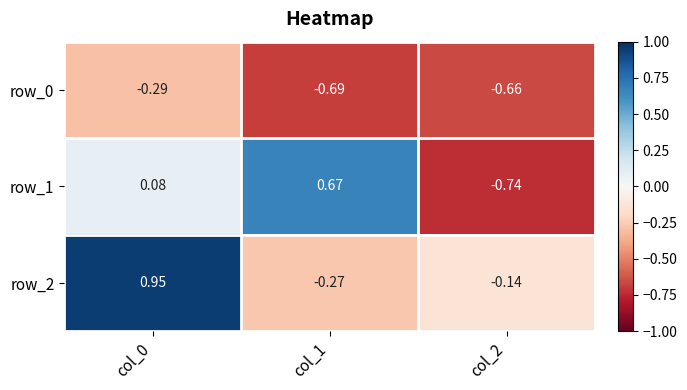

List the series in order of their overall mean, lowest first.

row_0, row_1, row_2